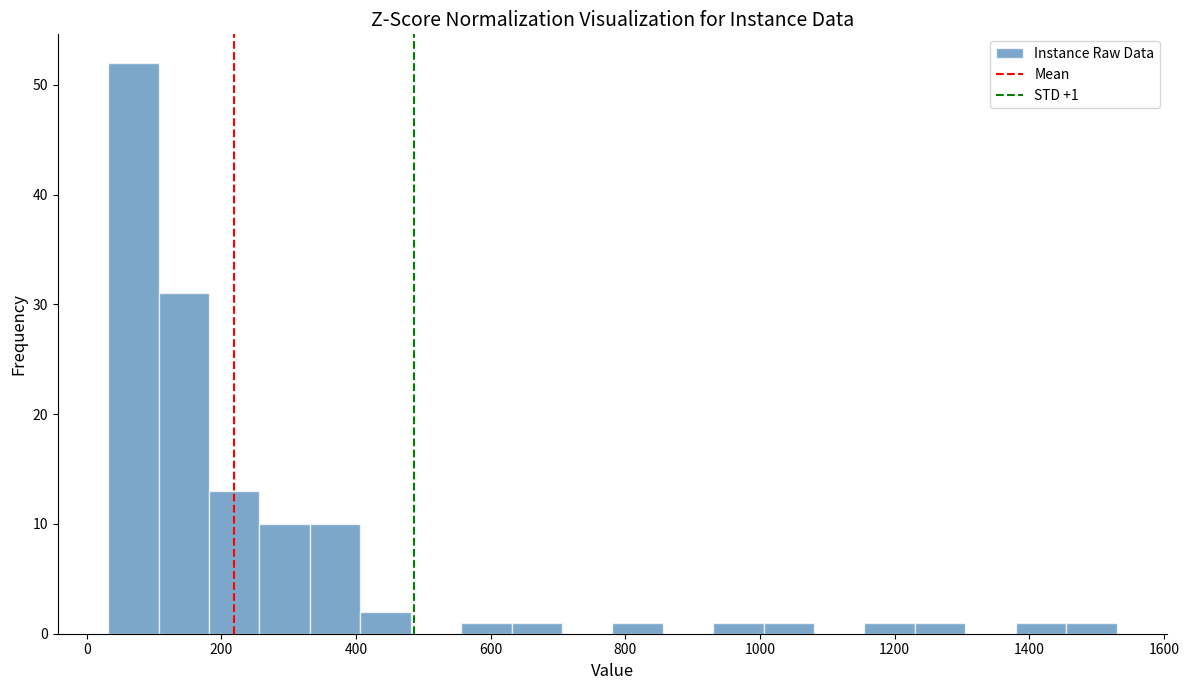

Around what value on the x-axis is the tallest bar? Give the approximate position of its centre, as read against the axis.

60